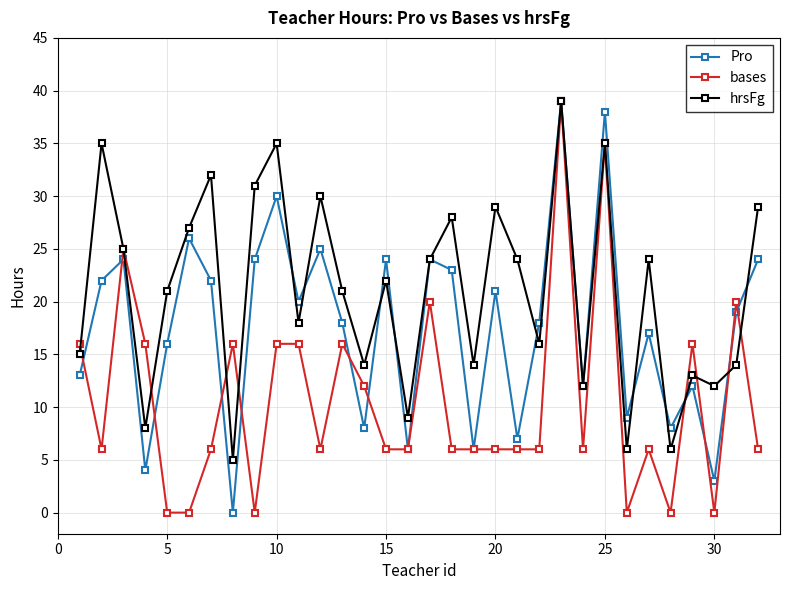

What is the average value of the Pro series?

18